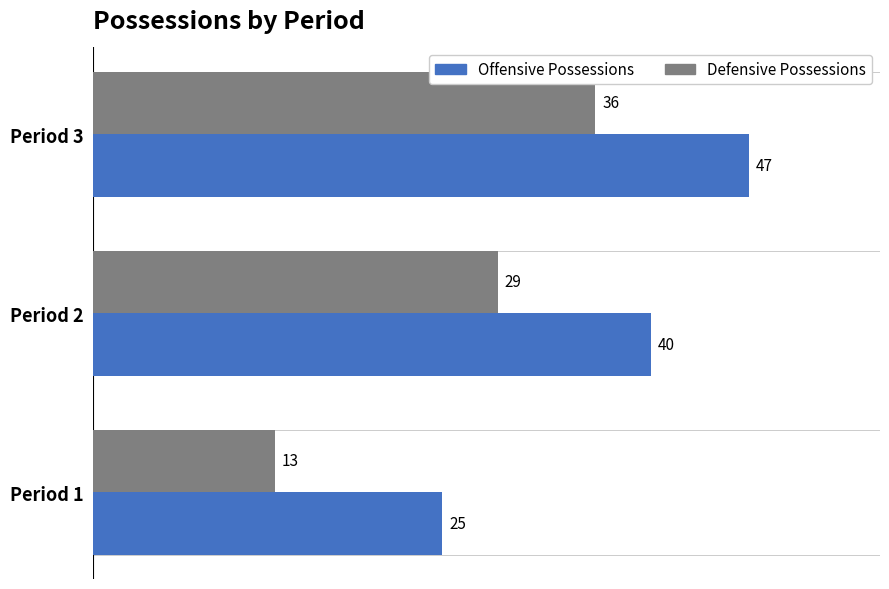

At which category is the sum across all series the highest?

Period 3